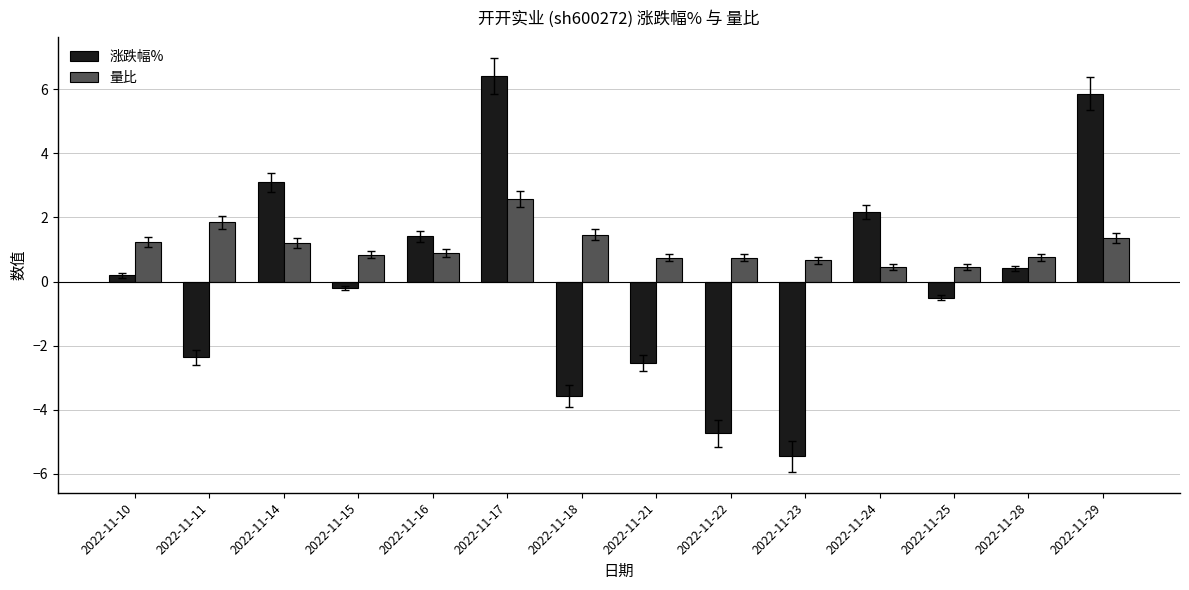

How many bars are there in total?

28